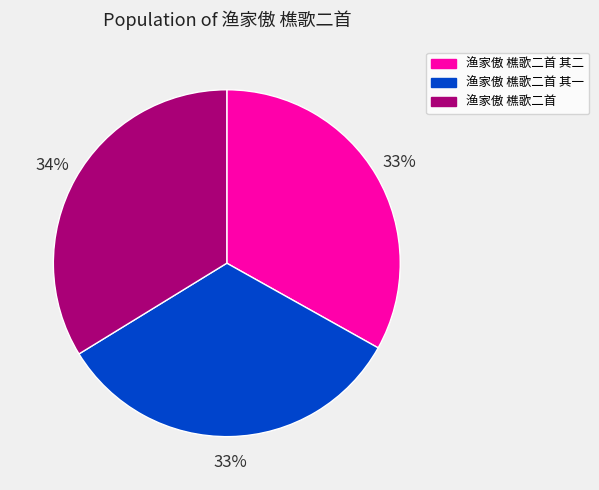

Does any single category account for the majority?

No